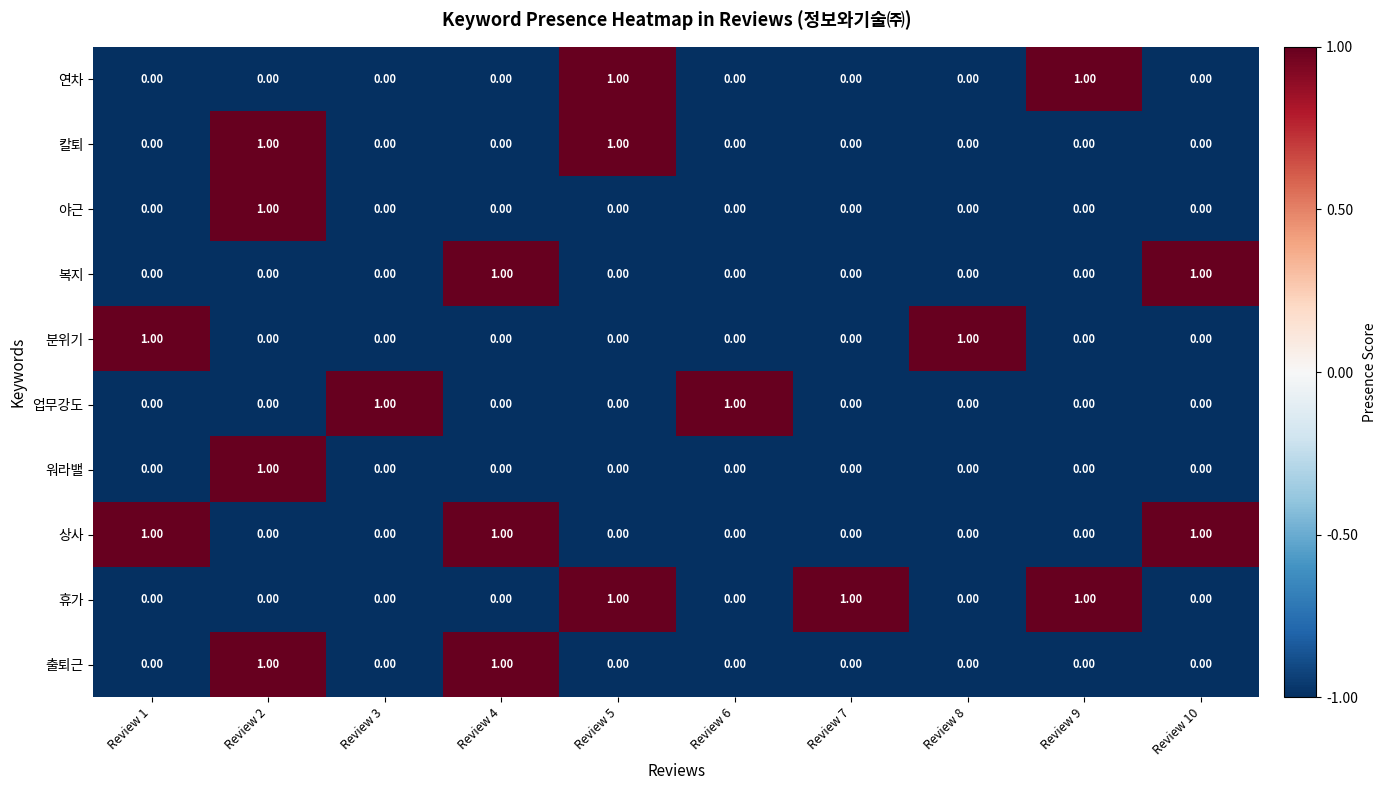

Which series changed the most between Review 4 and Review 10?

출퇴근